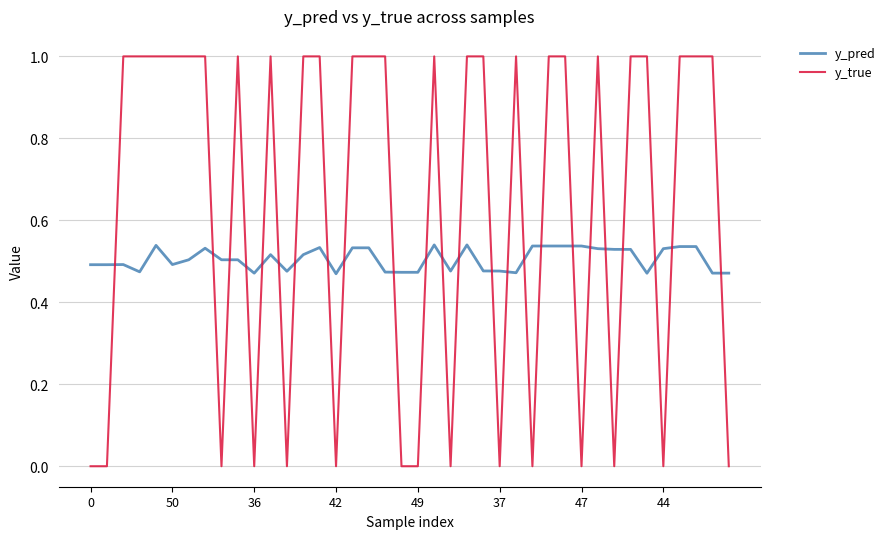

List the series in order of their overall mean, highest first.

y_true, y_pred